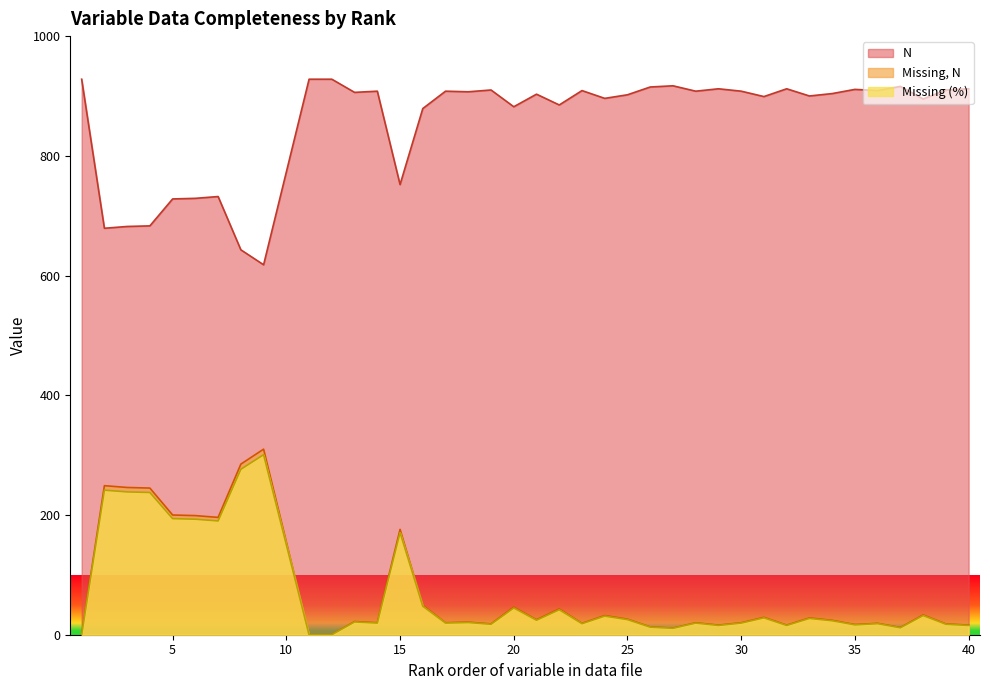

What is the minimum value for N?

618.0